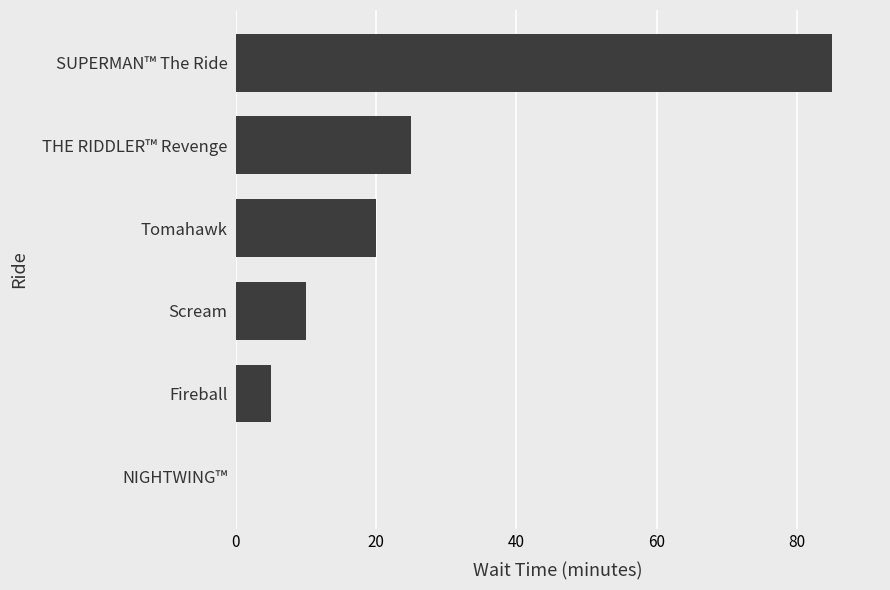

Reading top to bottom, extract all data points from this chart.

SUPERMAN™ The Ride=85	THE RIDDLER™ Revenge=25	Tomahawk=20	Scream=10	Fireball=5	NIGHTWING™=0